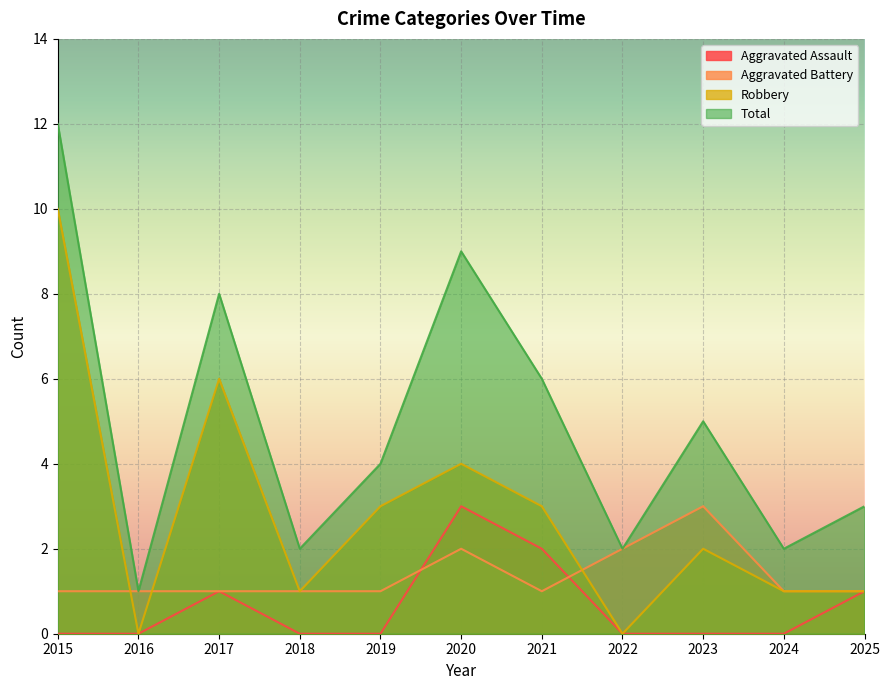

Is the value of Robbery at 2017 greater than the value of Total at 2016?

Yes